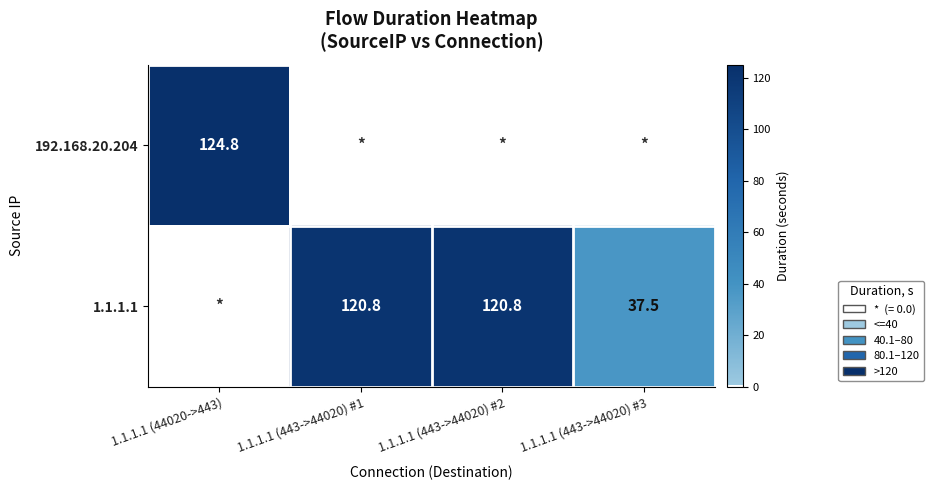

What is the difference between the 1.1.1.1 values at 1.1.1.1 (443->44020) #3 and 1.1.1.1 (443->44020) #2?

83.3